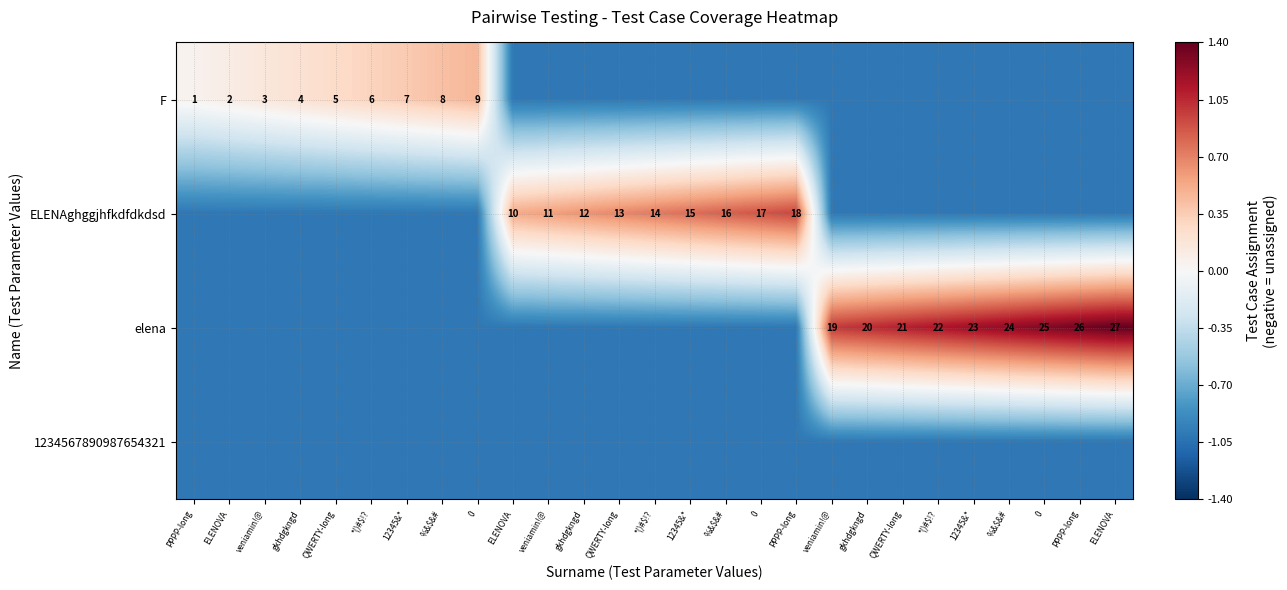

How many values in the F series exceed -1?

9